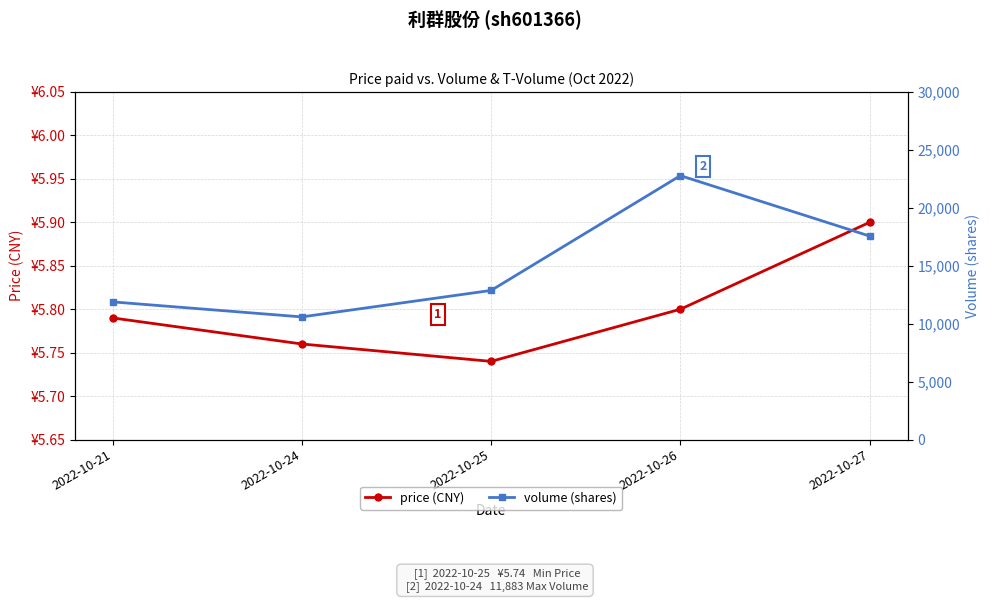

At which category is the sum across all series the highest?

2022-10-26